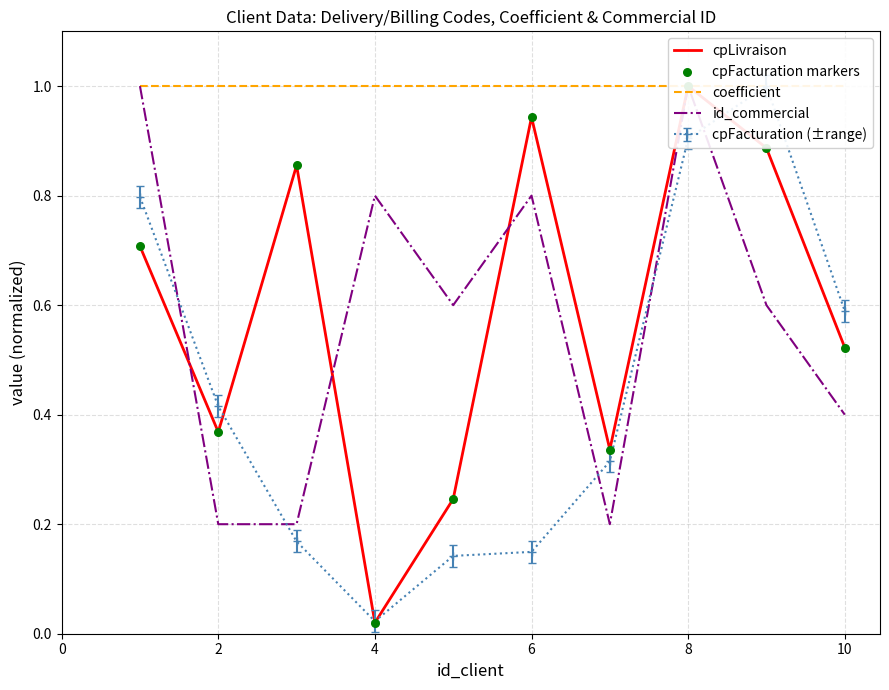

Which series has the largest total across all categories?

coefficient